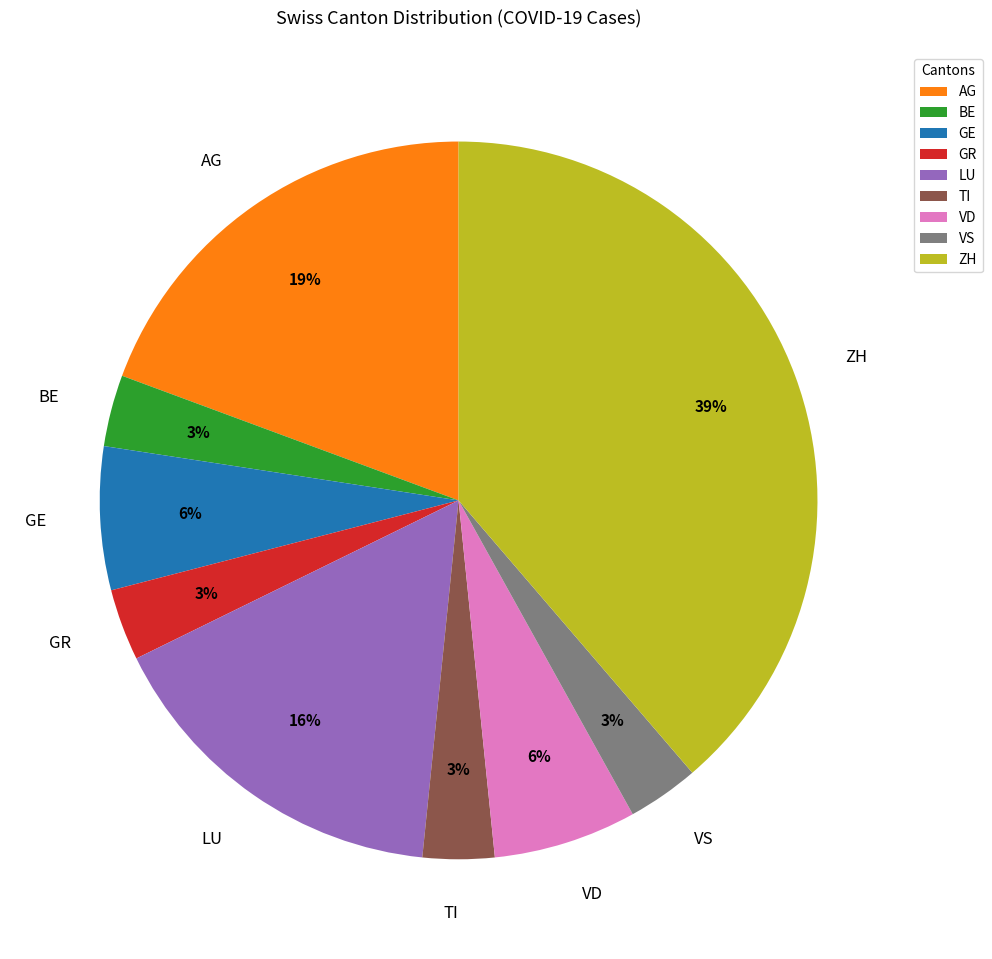

Combined, do AG and GE account for over 50%?

No